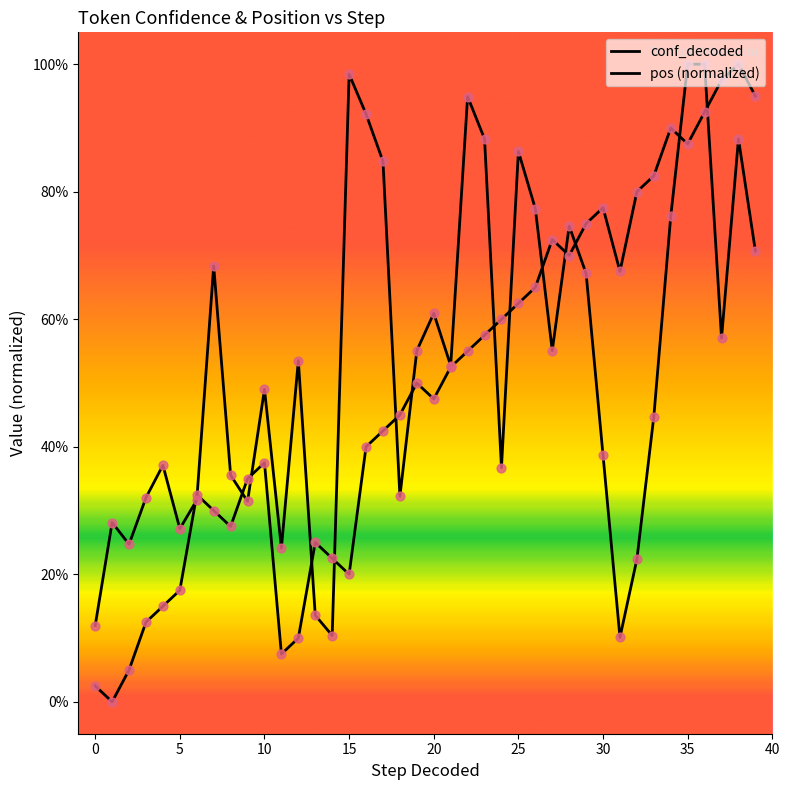

Is this an area chart (filled region under the line)?

No